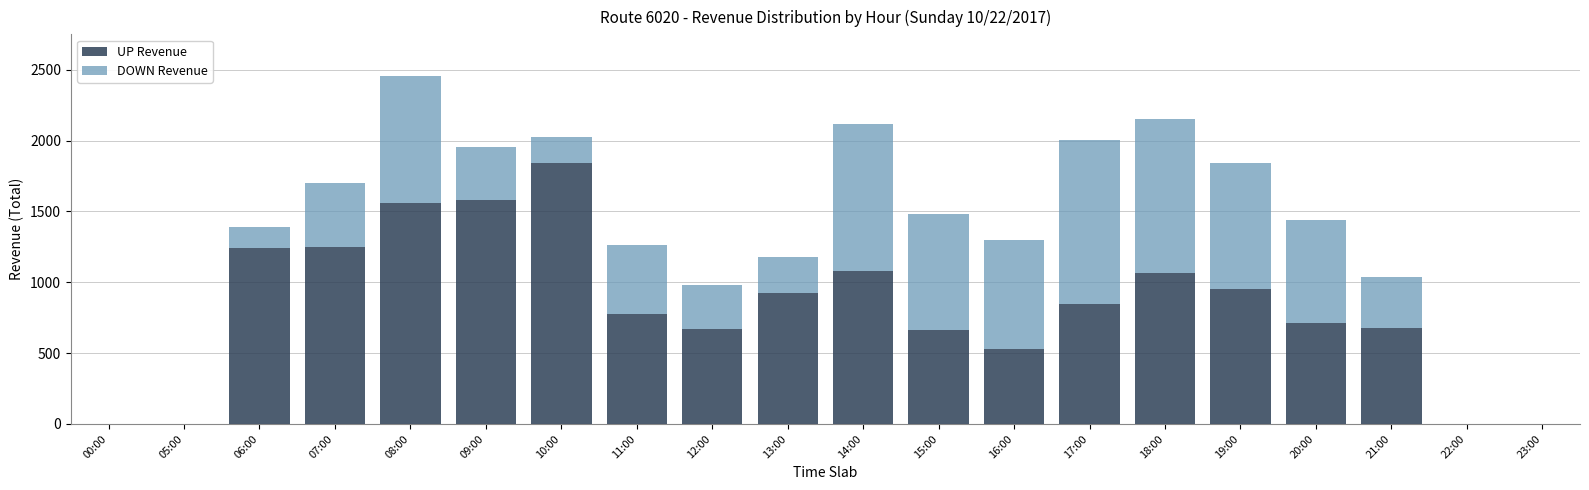

What is the sum of all UP Revenue values?

16374